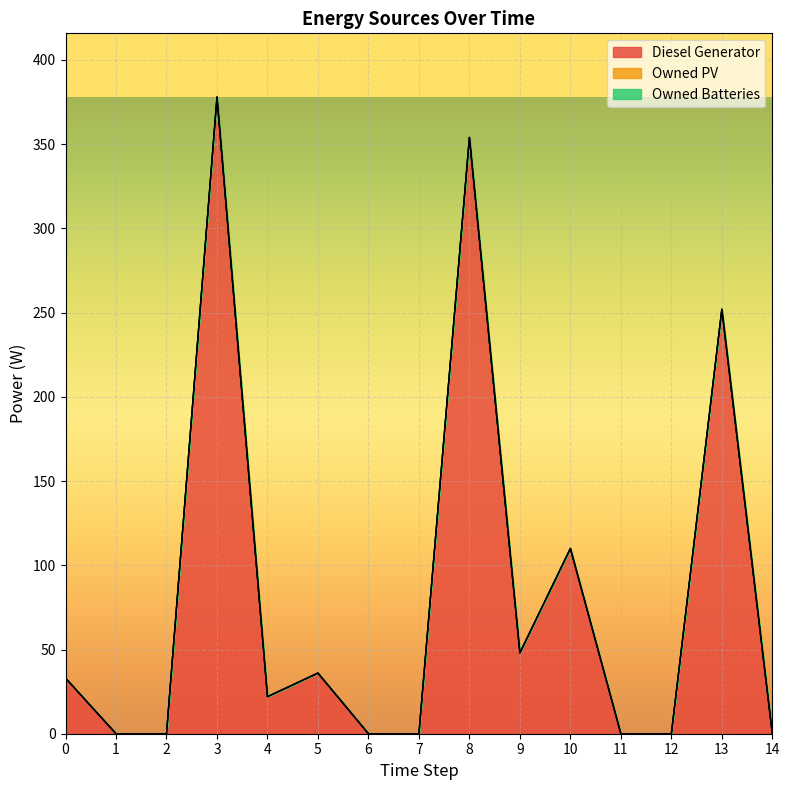

Reading left to right, list all the values displayed in this chart.

Diesel Generator: 0=33	1=0	2=0	3=378	4=22	5=36	6=0	7=0	8=354	9=48	10=110	11=0	12=0	13=252	14=0
Owned PV: 0=0	1=0	2=0	3=0	4=0	5=0	6=0	7=0	8=0	9=0	10=0	11=0	12=0	13=0	14=0
Owned Batteries: 0=0	1=0	2=0	3=0	4=0	5=0	6=0	7=0	8=0	9=0	10=0	11=0	12=0	13=0	14=0